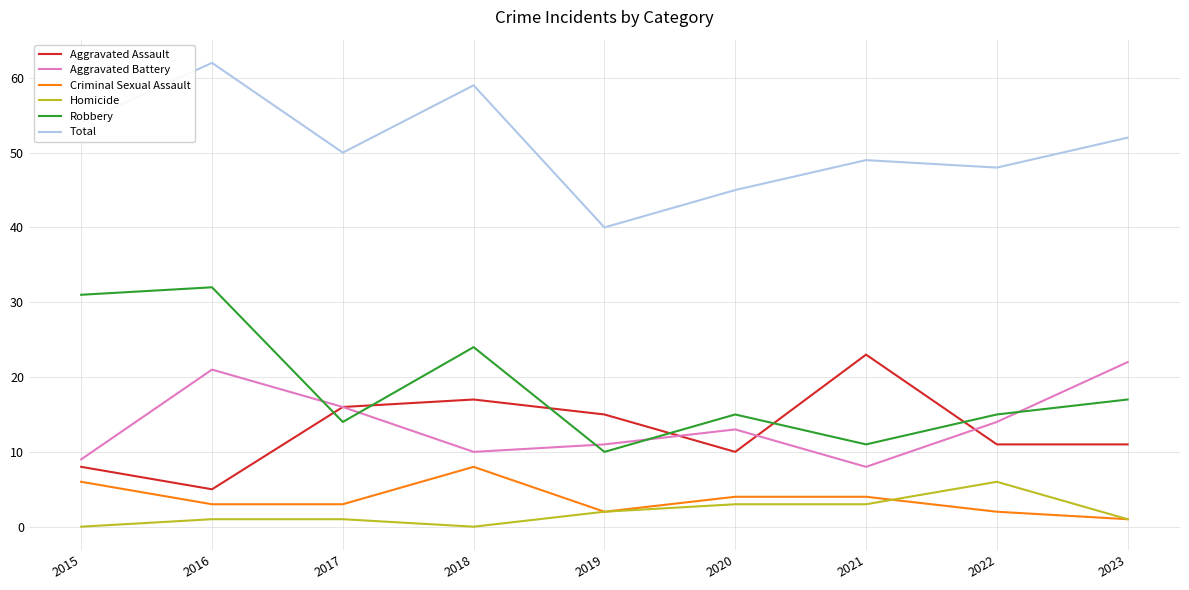

What is the total value across all series at 2023?

104